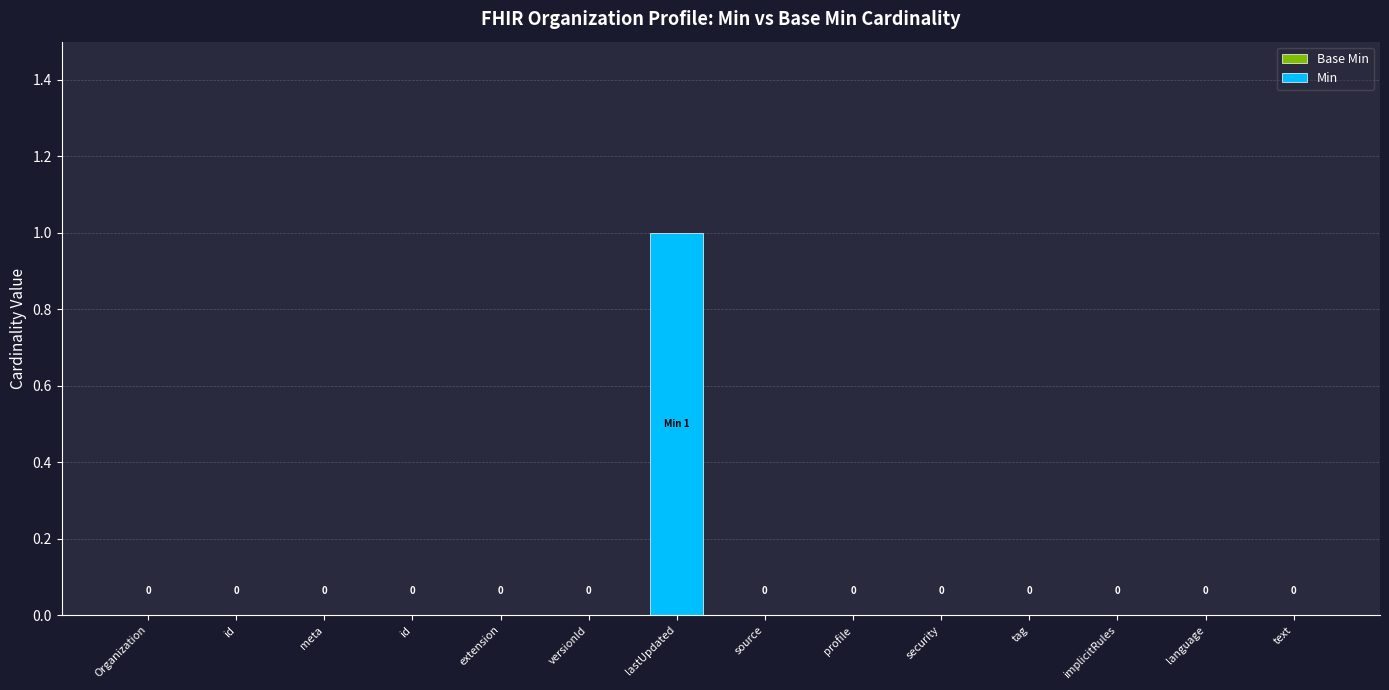

Count the number of data series in this chart.

1